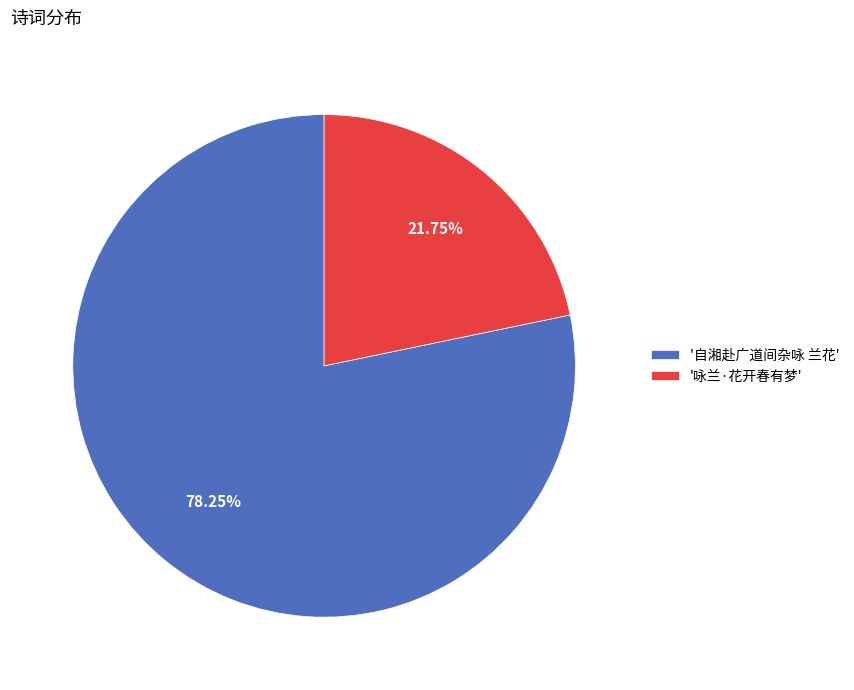

To the nearest percent, what is the difference between the largest and smallest slice percentages?

56%